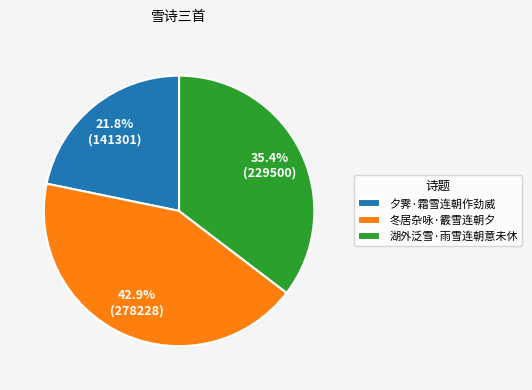

To the nearest percent, what portion does 湖外泛雪·雨雪连朝意未休 represent?

35%